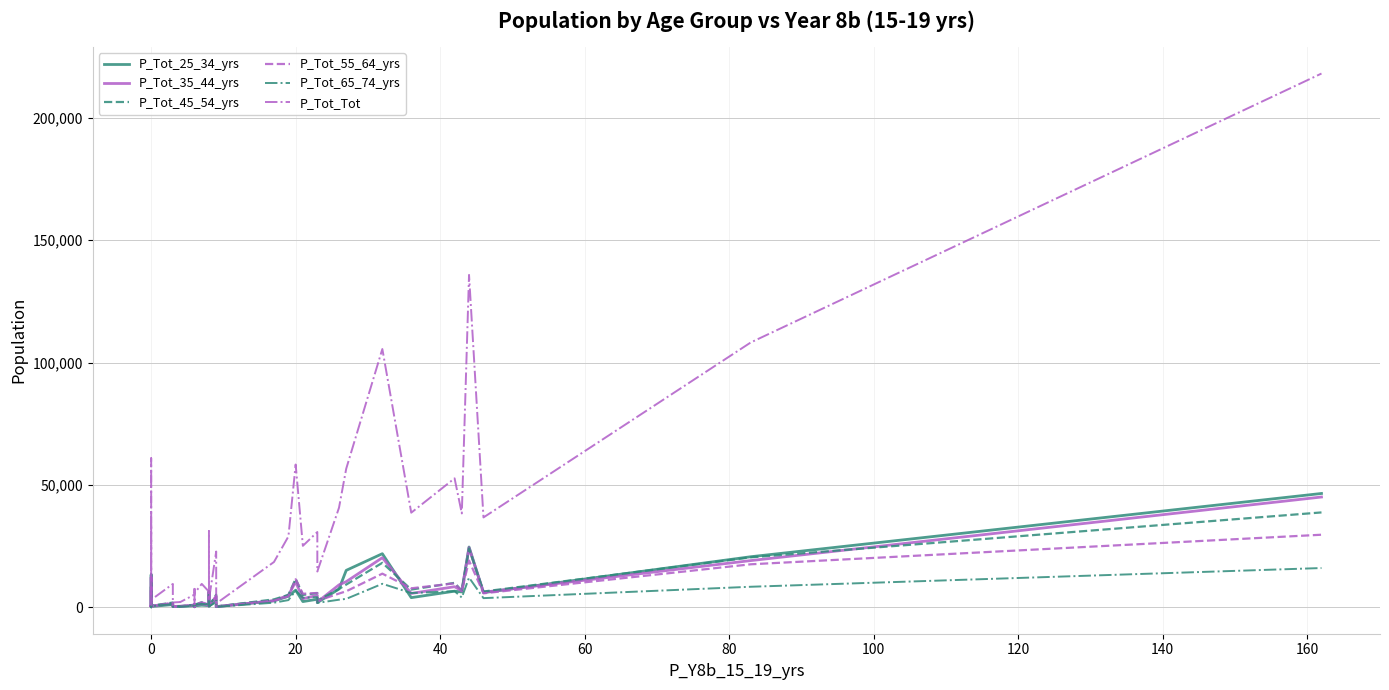

What is the lowest value of the P_Tot_35_44_yrs series?

206